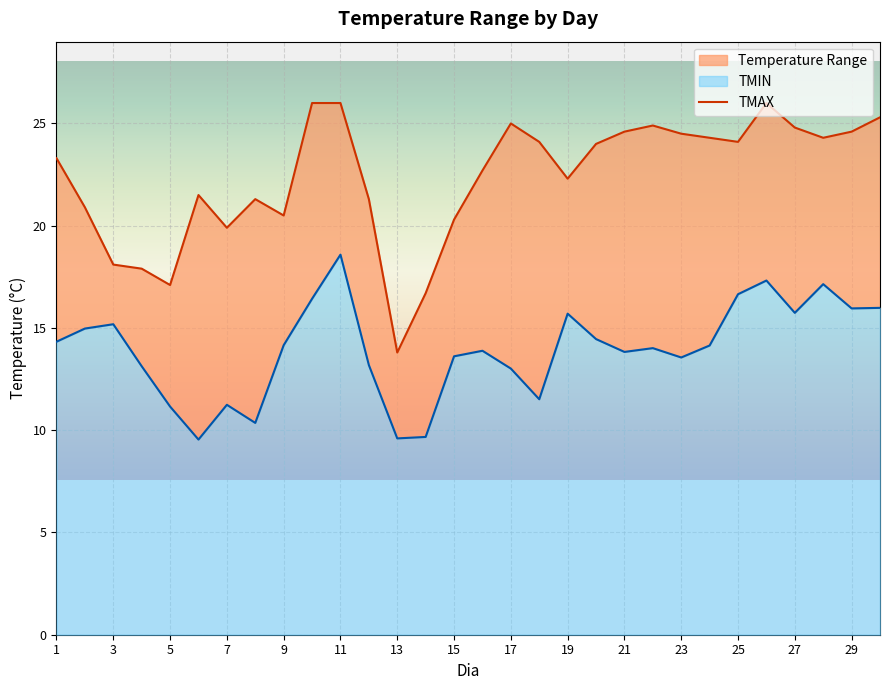

Between 20 and 21, which is larger?

21